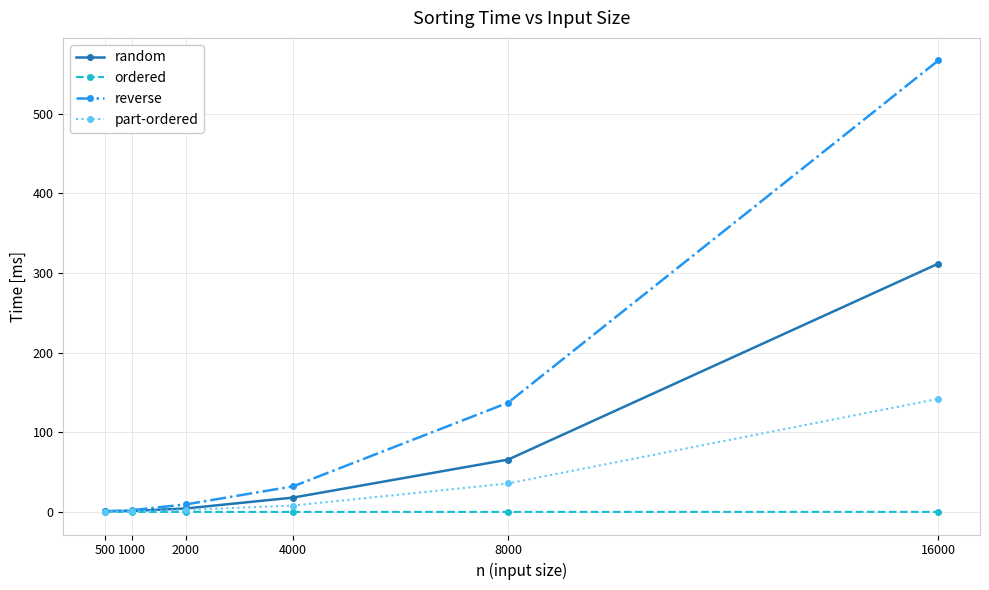

What is the minimum value for reverse?

0.5